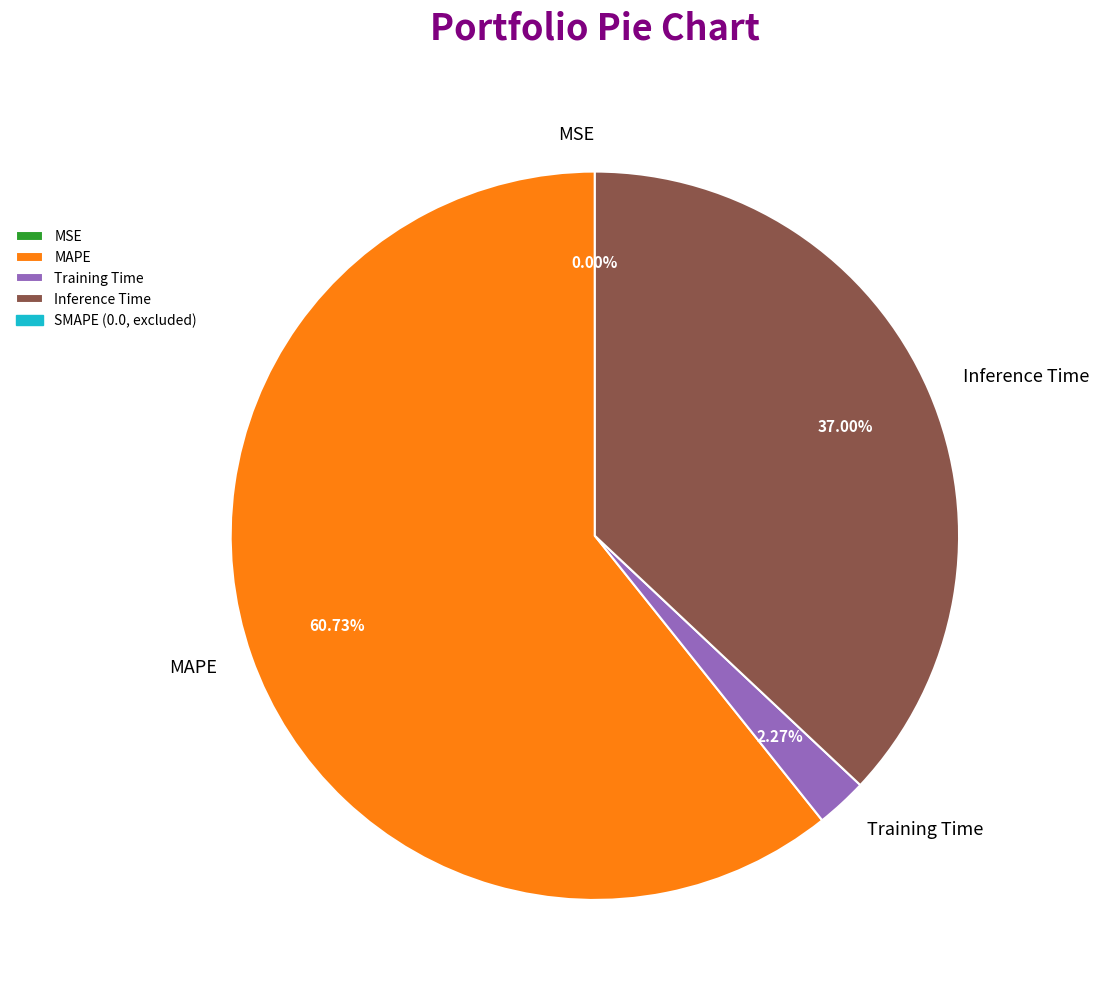

Which category has the biggest portion of the pie?

MAPE